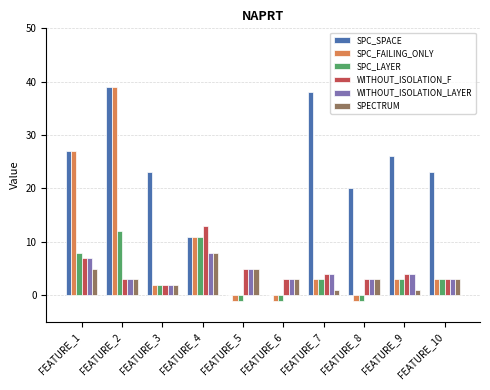

What is the greatest value displayed?

39